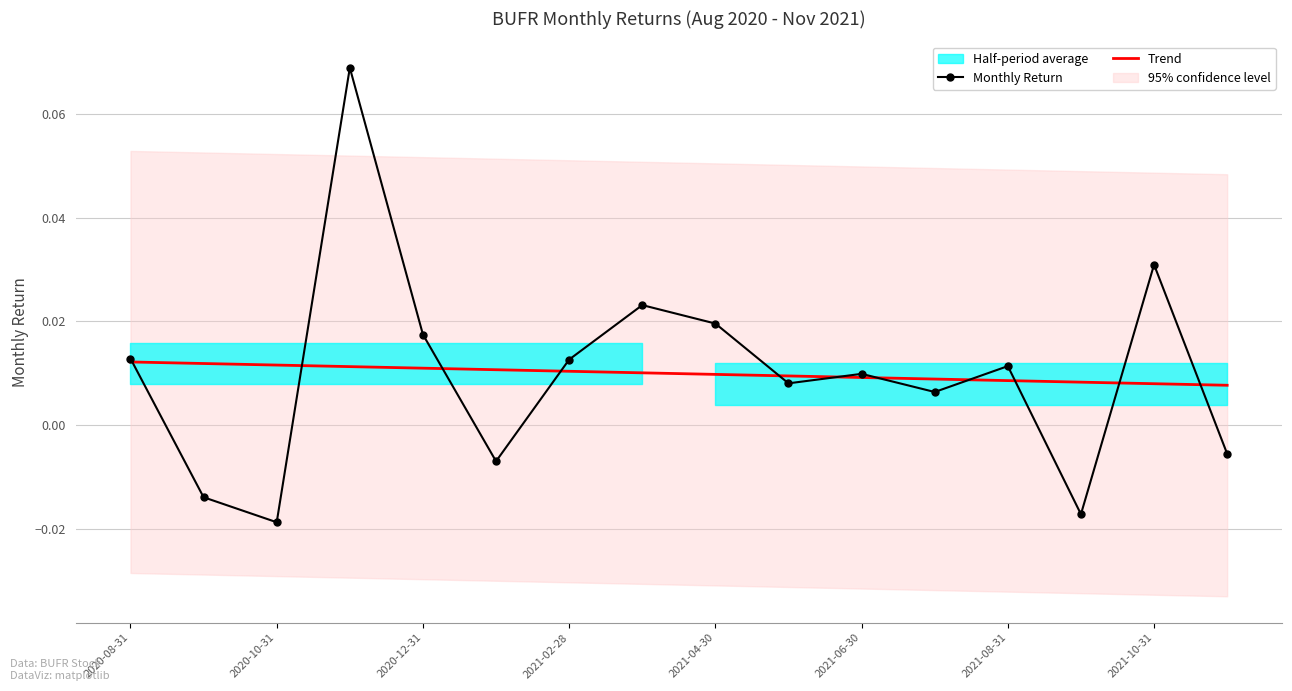

Where does the Monthly Return series first go above 0?

2020-08-31